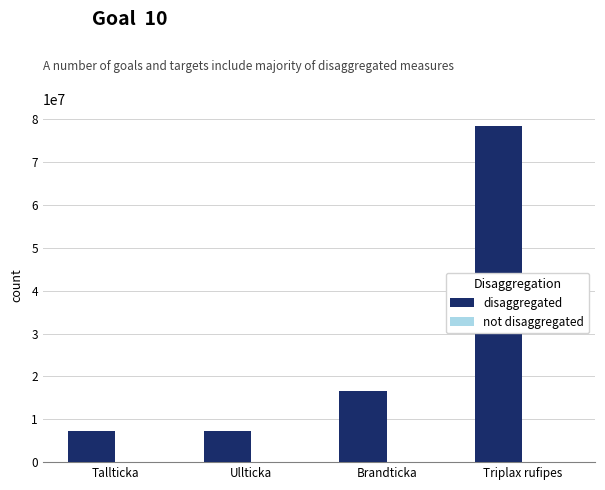

The value of disaggregated at Ullticka is 2306154. True or false?

False